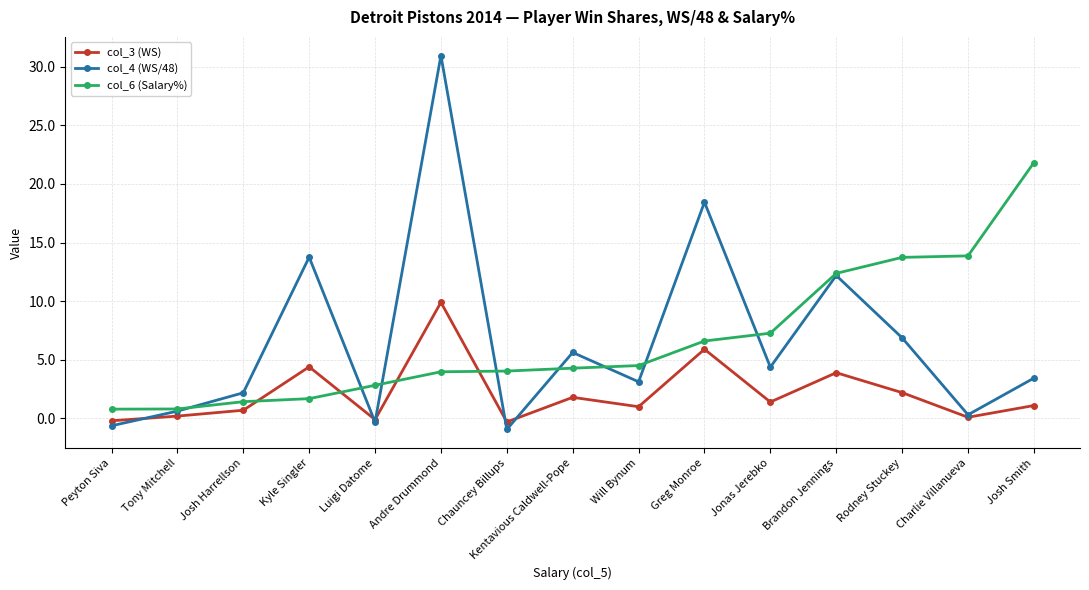

Between which two adjacent categories do col_3 (WS) and col_4 (WS/48) first intersect?

Peyton Siva and Tony Mitchell